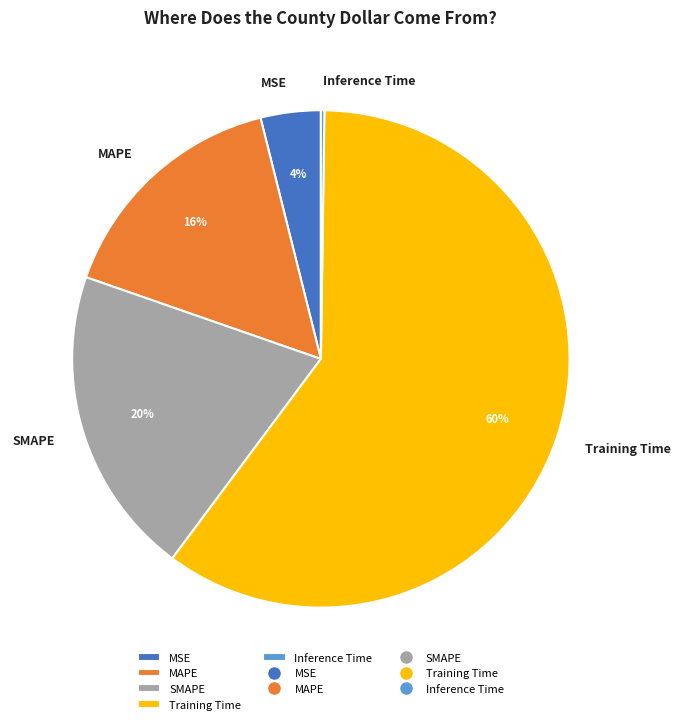

To the nearest percent, what is the average slice percentage?

20%